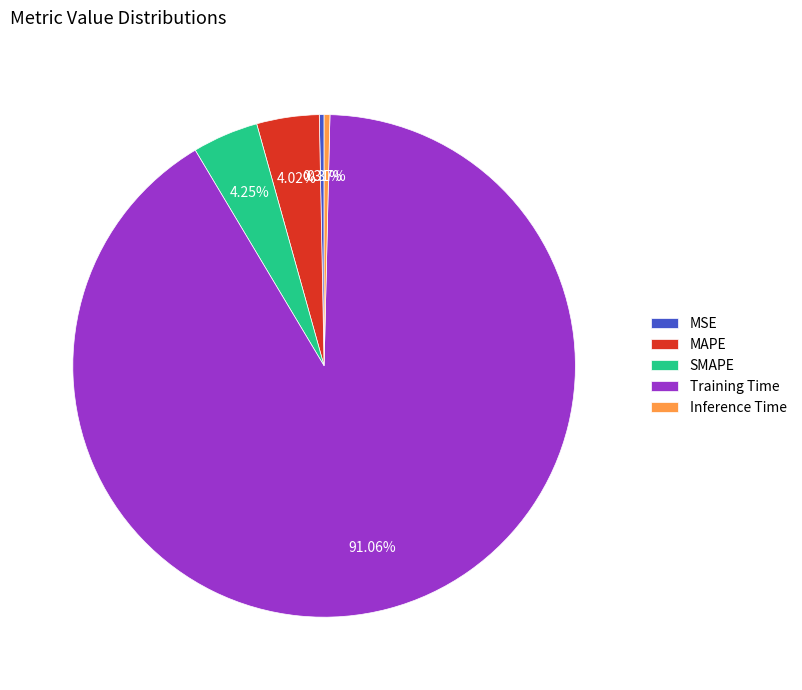

Does MAPE account for over 50% of the chart?

No